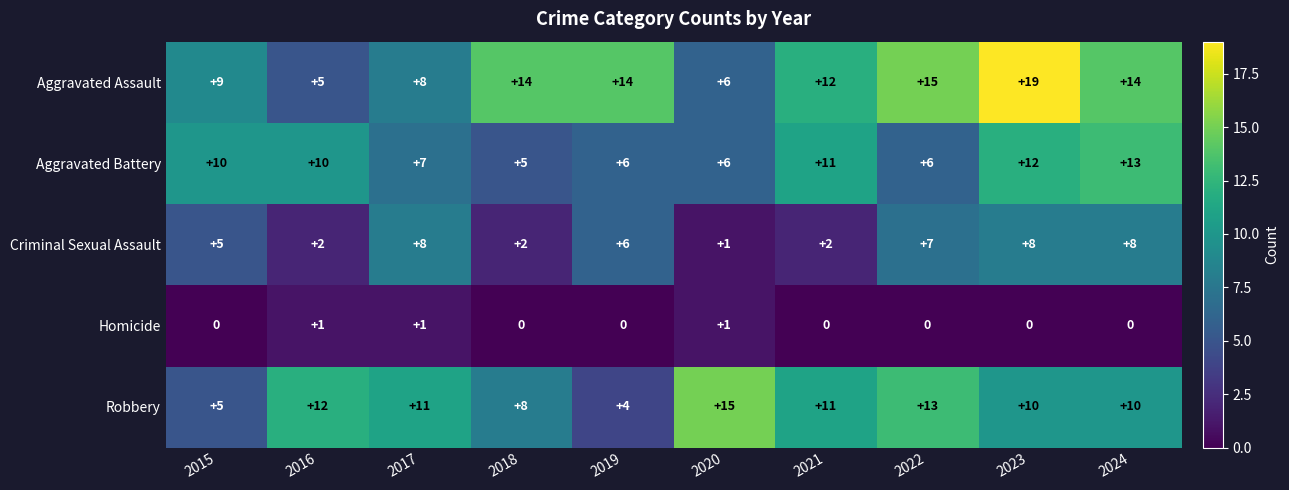

How many Homicide values are between 0 and 1?

10